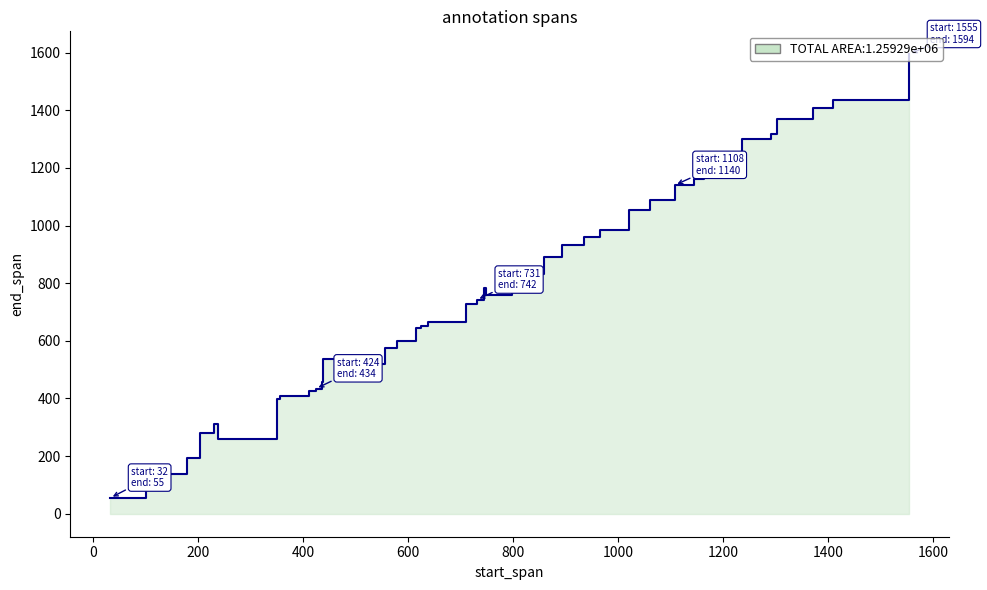

At which category does the data reach its first local valley?

230